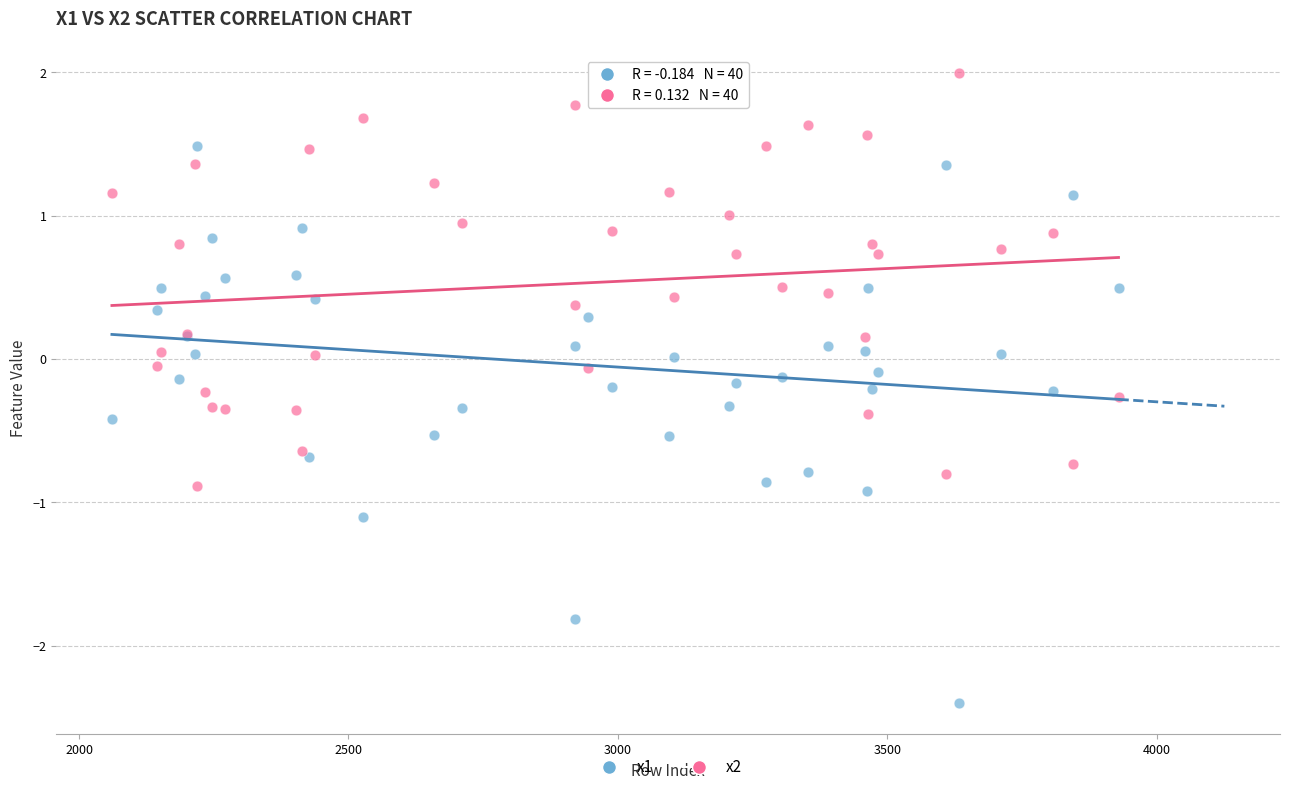

What are all the series names shown in the legend?

x1, x2